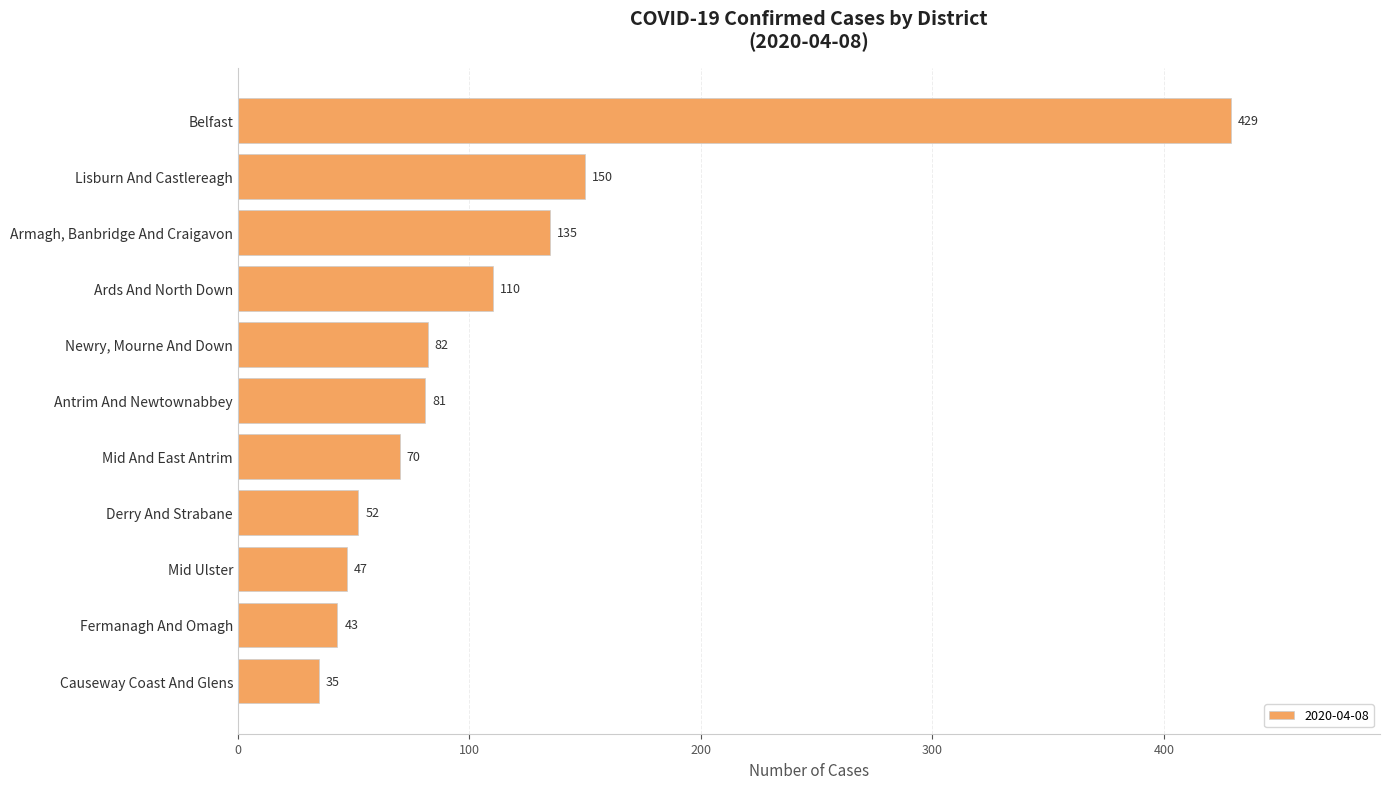

What is the approximate value at Mid And East Antrim, to the nearest 50?

50